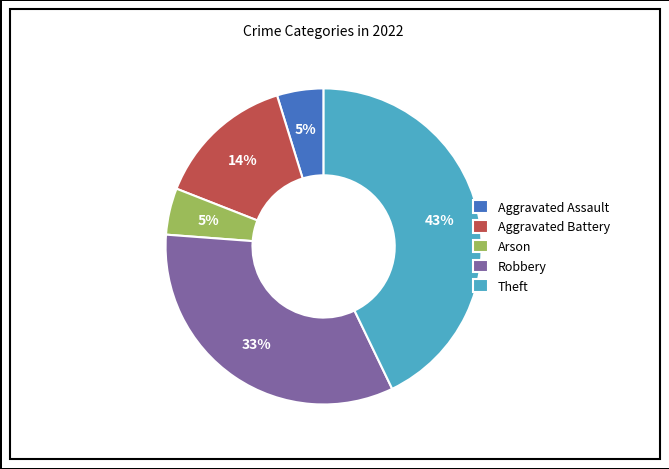

Is there a majority slice in this chart?

No